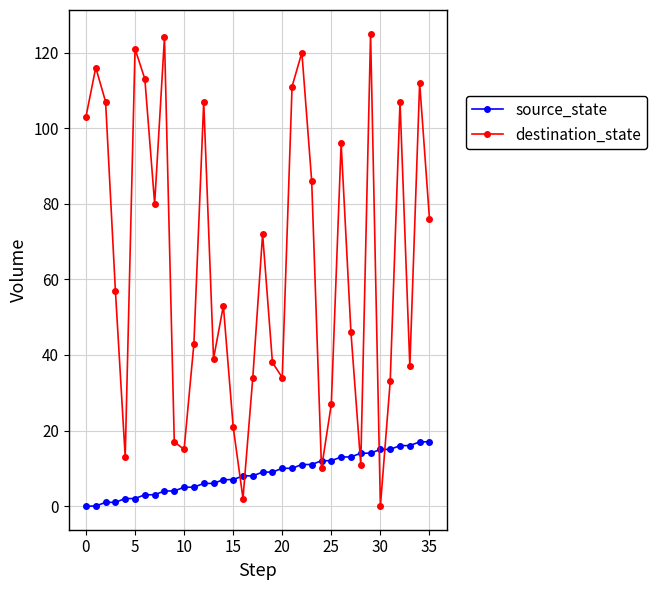

How many interior local peaks does the destination_state series have?

11